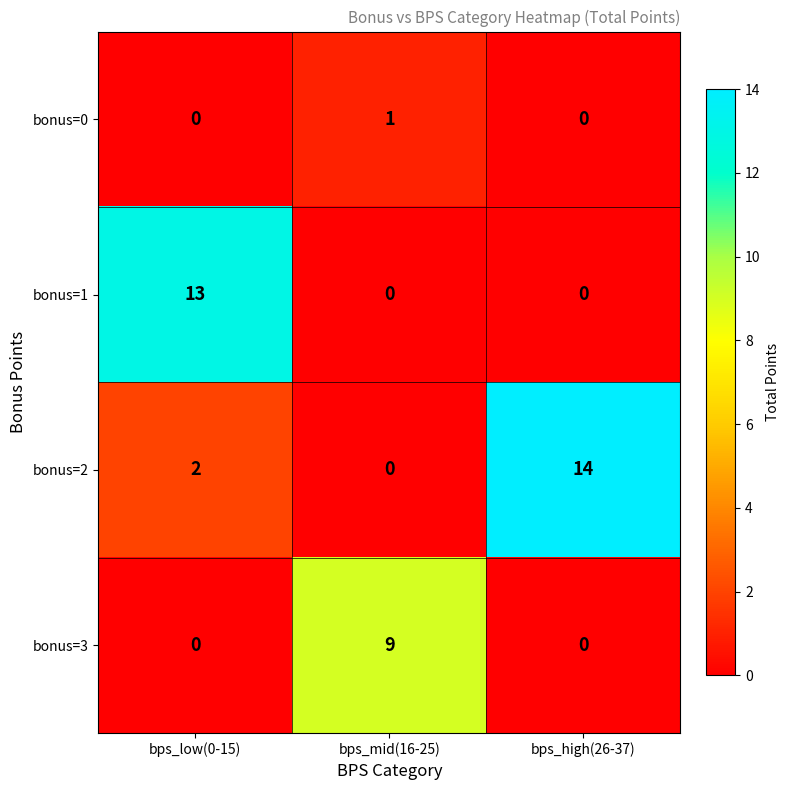

Reading left to right, extract all data points from this chart.

bonus=0: 0	1	0
bonus=1: 13	0	0
bonus=2: 2	0	14
bonus=3: 0	9	0